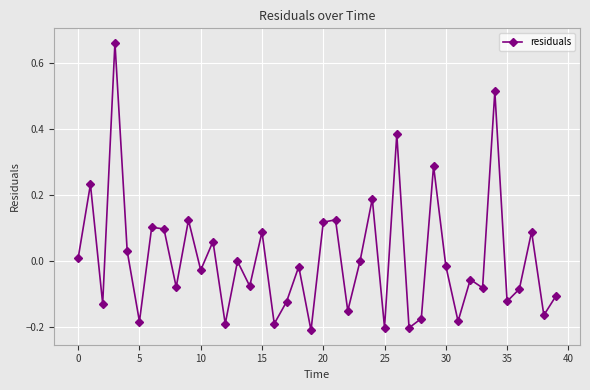

True or false: the data has more than 0 interior local peaks.

True